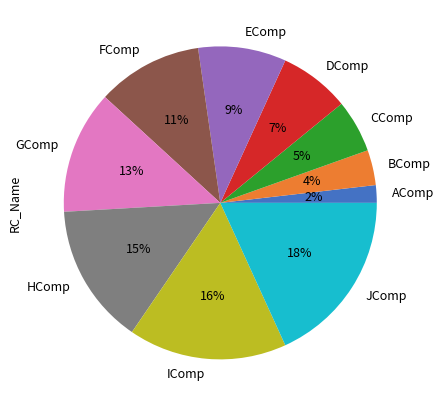

How many slices are in this pie chart?

10